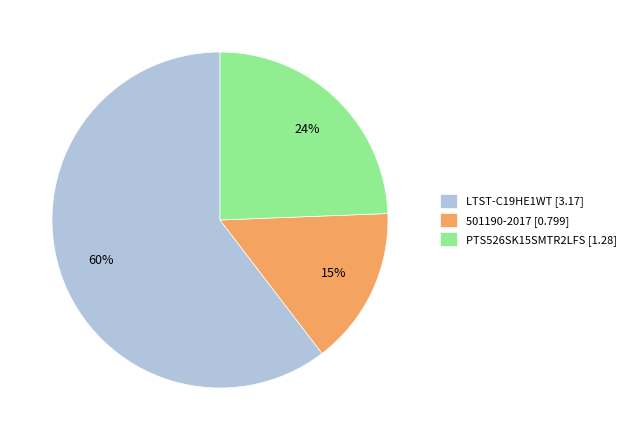

True or false: 501190-2017 accounts for 6% of the total.

False